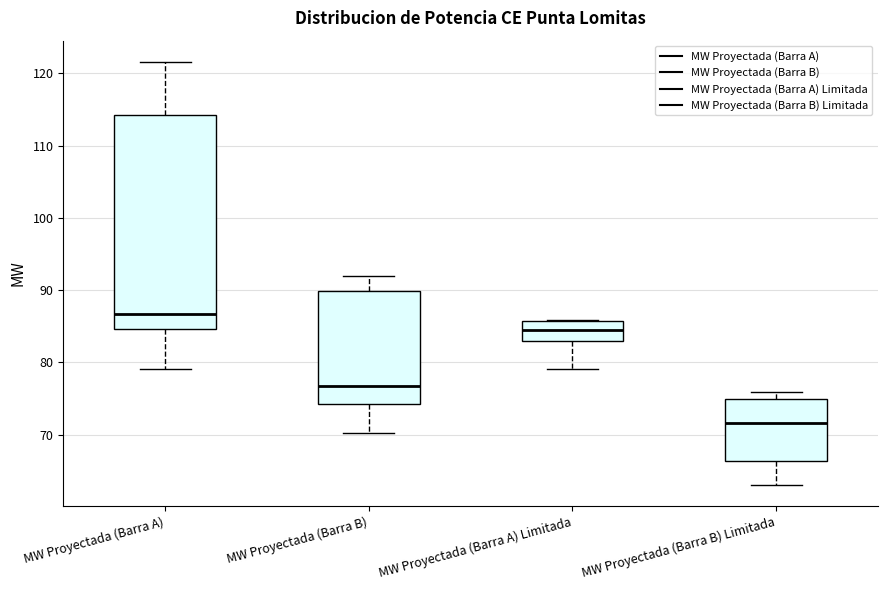

Reading left to right, read every box against the y-axis: the position of its median line, the range the box covers, and the ends of its whiskers. The values are not printed on the chart, so give them approximately, as read against the axis.

MW Proyectada (Barra A): median 87, box 85 to 114, whiskers 79 to 122
MW Proyectada (Barra B): median 77, box 74 to 90, whiskers 70 to 92
MW Proyectada (Barra A) Limitada: median 85, box 83 to 86, whiskers 79 to 86
MW Proyectada (Barra B) Limitada: median 72, box 66 to 75, whiskers 63 to 76